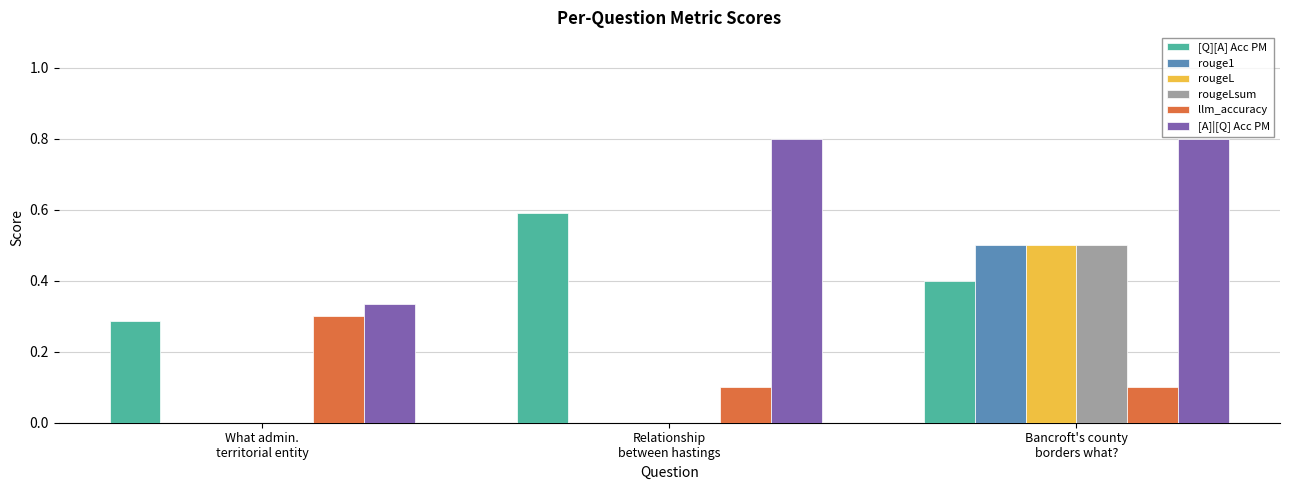

Which series has the largest total across all categories?

[A]|[Q] Acc PM